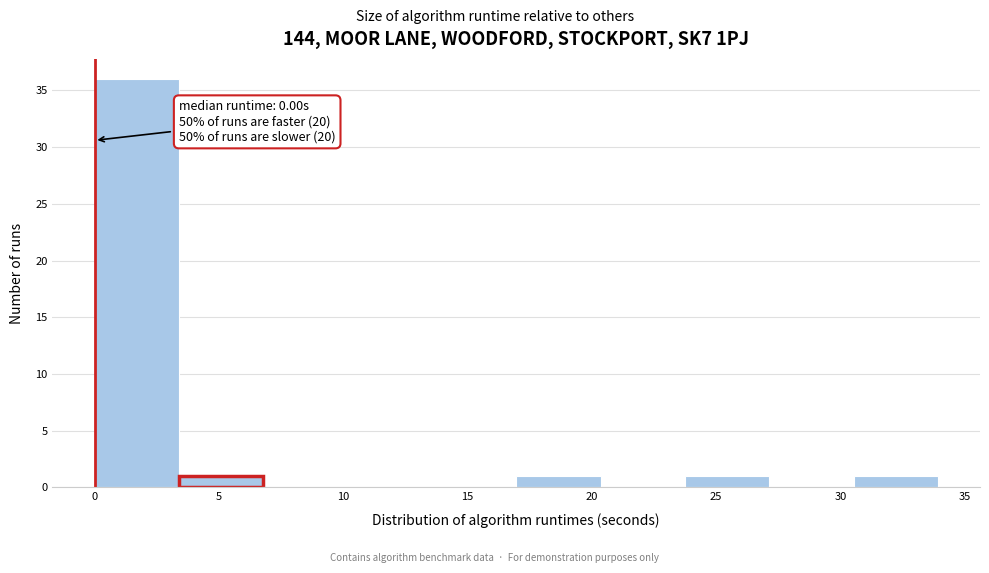

Which range on the x-axis has the tallest bar?

0.0 to 3.5